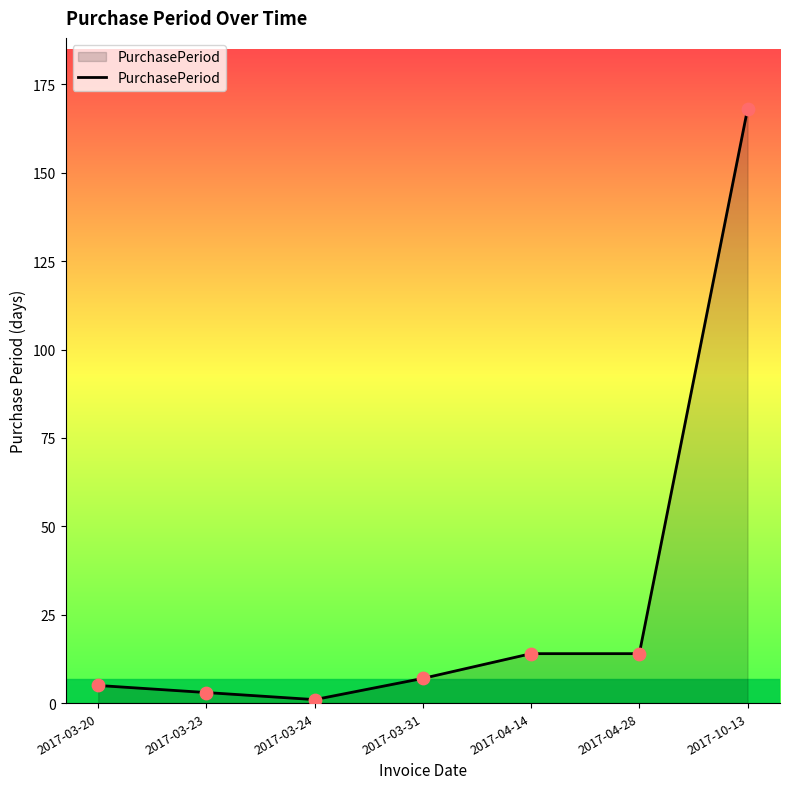

What is the change in value from 2017-03-31 to 2017-04-28?

+7